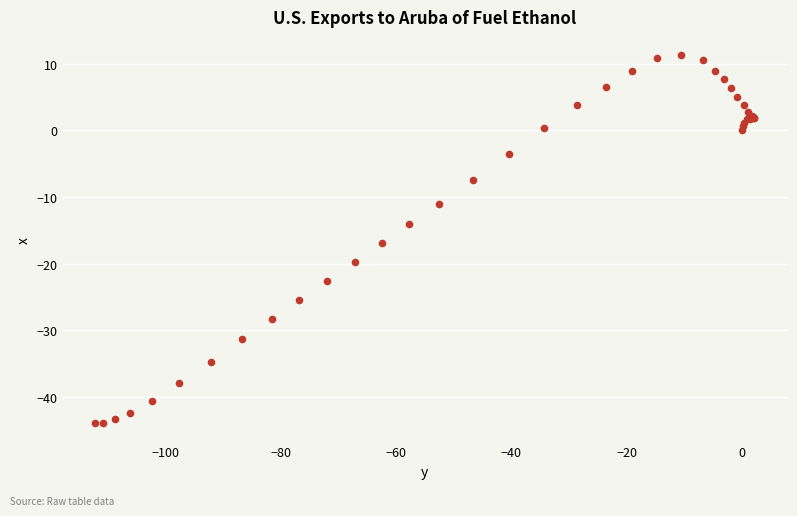

What Y value in the scatter plot is closest to -16?

-16.9